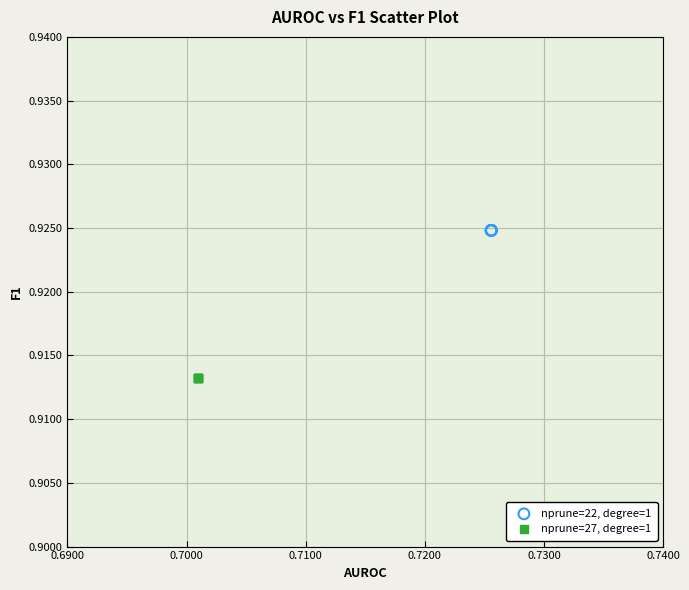

What are all the series names shown in the legend?

nprune=22, degree=1, nprune=27, degree=1